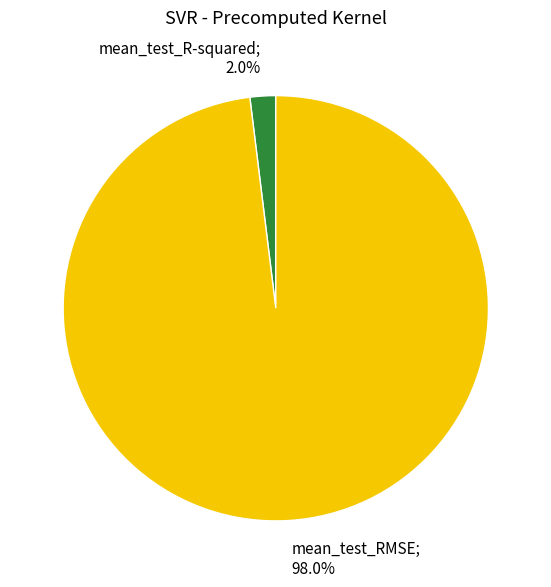

Is there a majority slice in this chart?

Yes